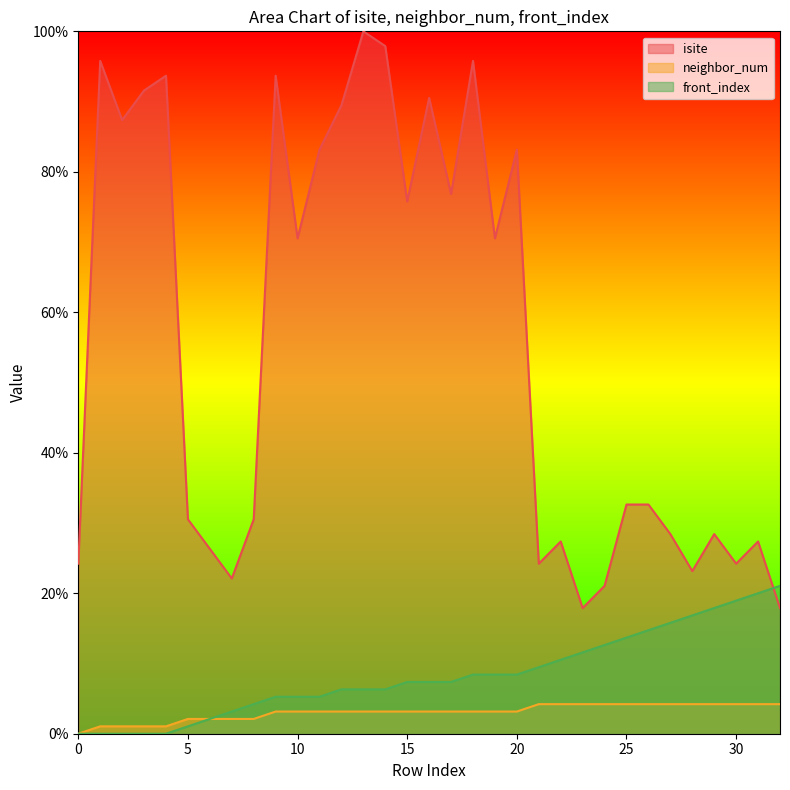

Which category has the highest value across all series?

13